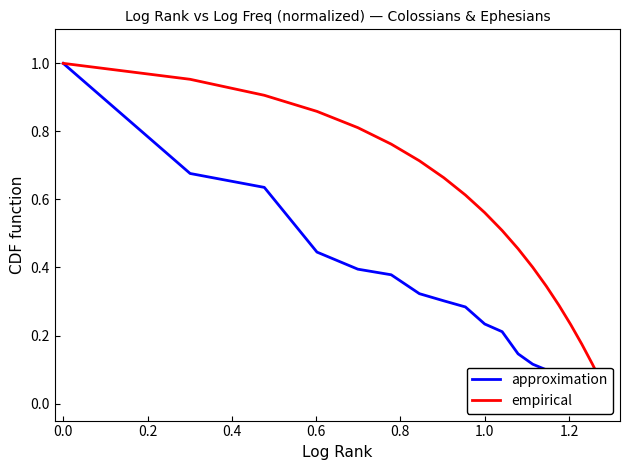

How many categories are shown in the chart?

20